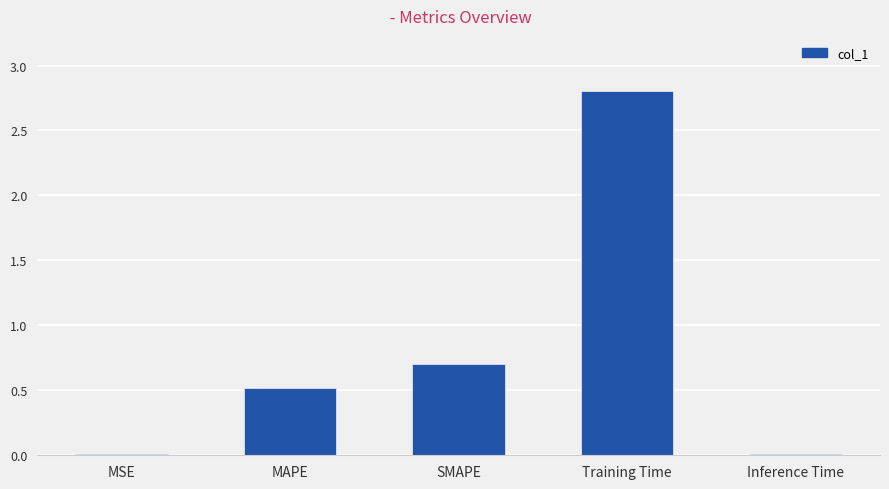

What is the average value?

0.8